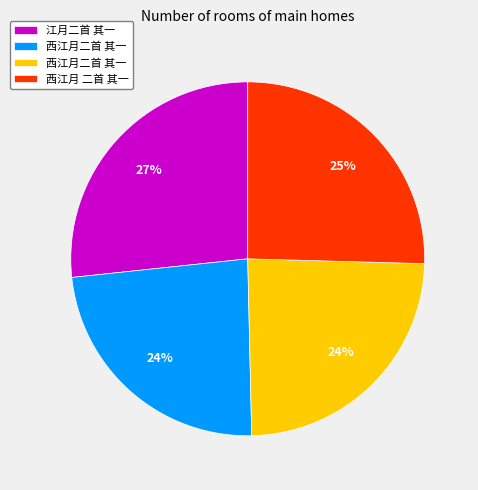

To the nearest percent, what is the average slice percentage?

25%